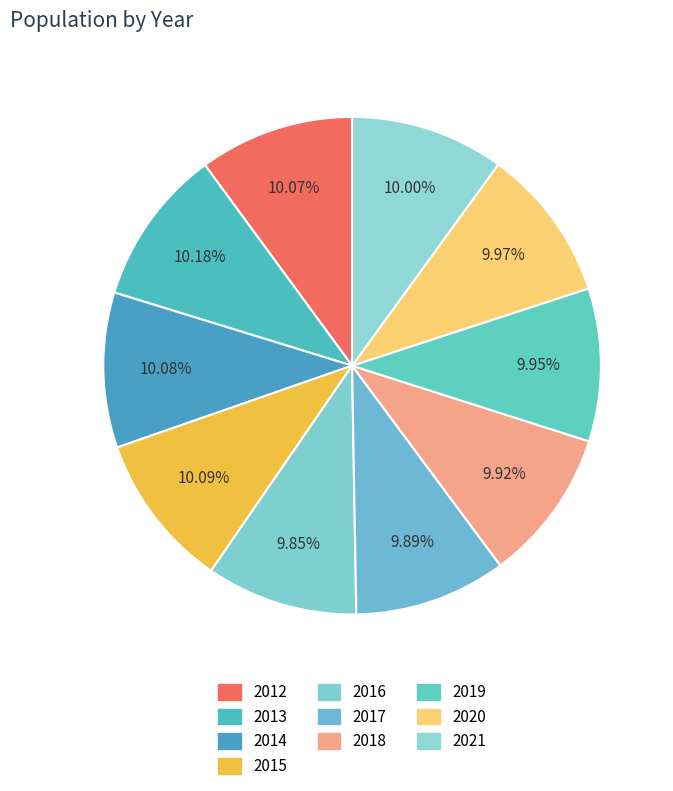

To the nearest percent, what portion does 2019 represent?

10%